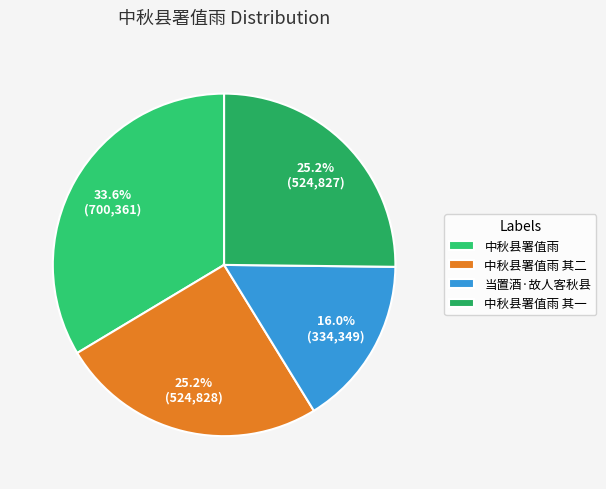

How many slices are in this pie chart?

4